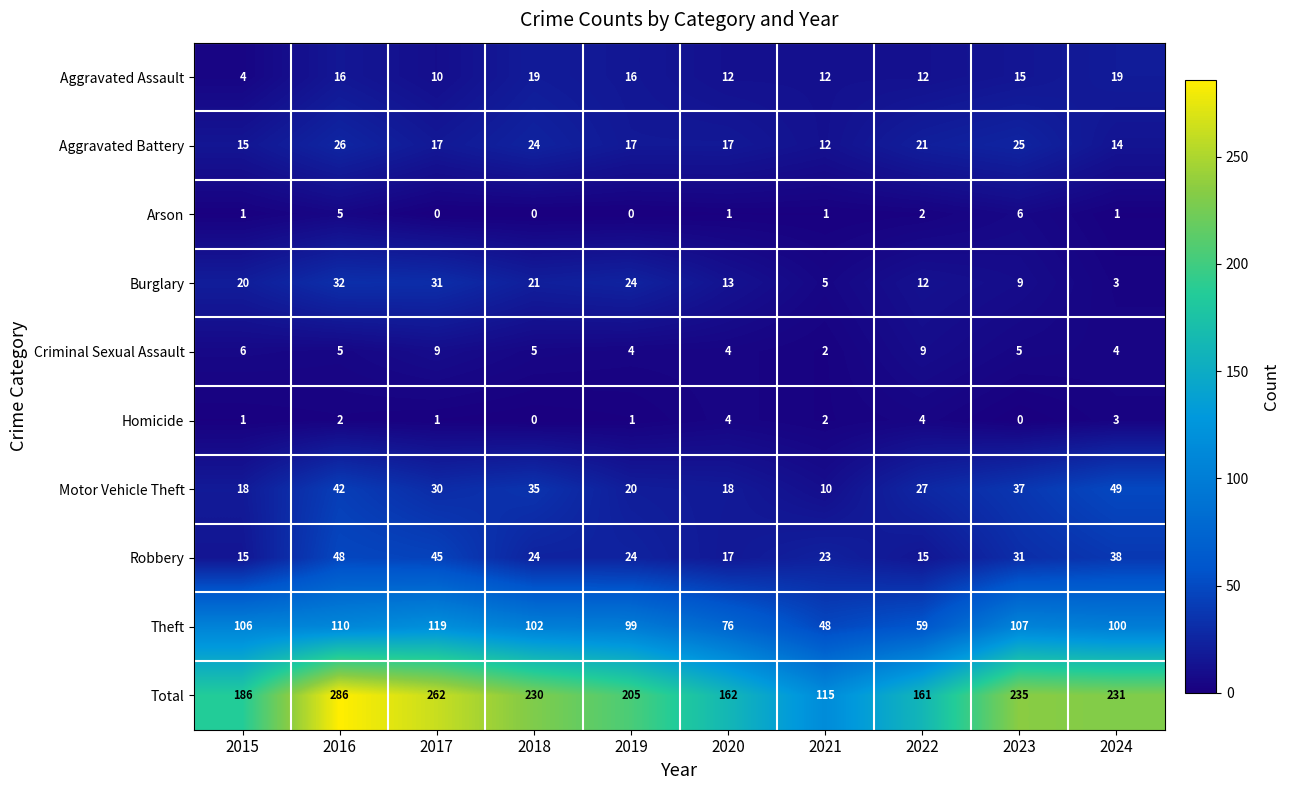

Where is Arson nearest to the value 3?

2022